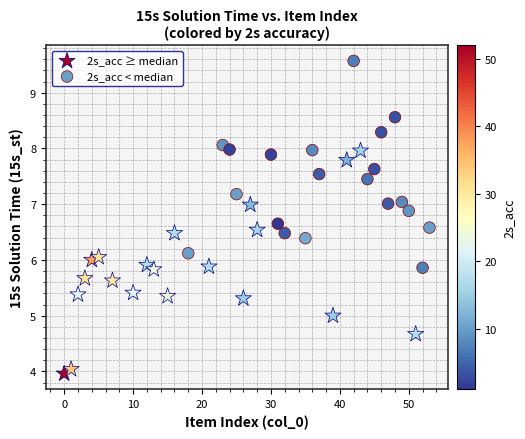

What are all the series names shown in the legend?

2s_acc ≥ median, 2s_acc < median